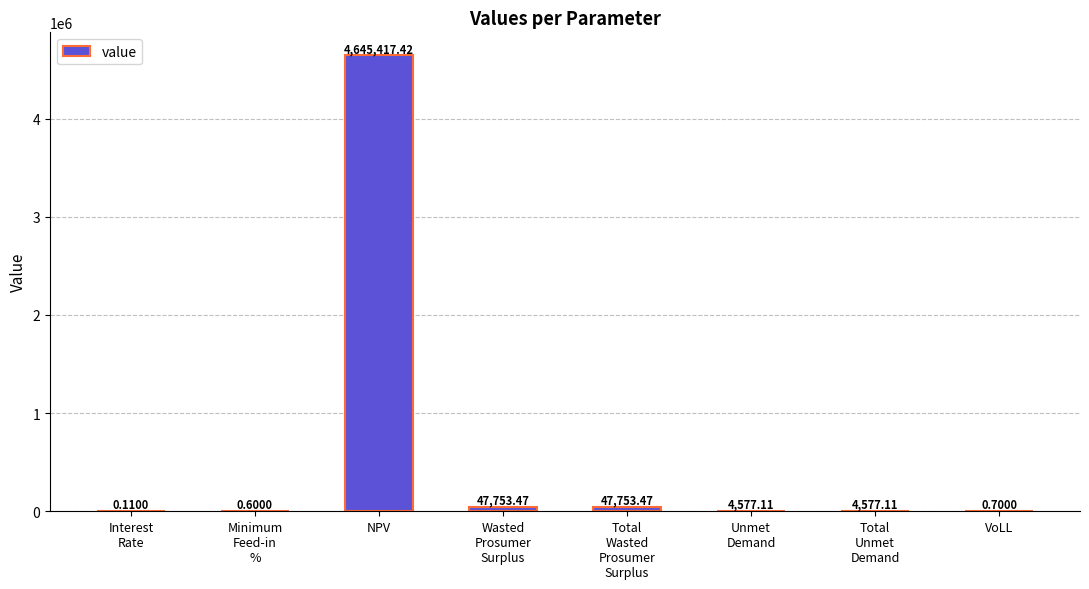

What is the change in value from Wasted
Prosumer
Surplus to VoLL?

-47752.8